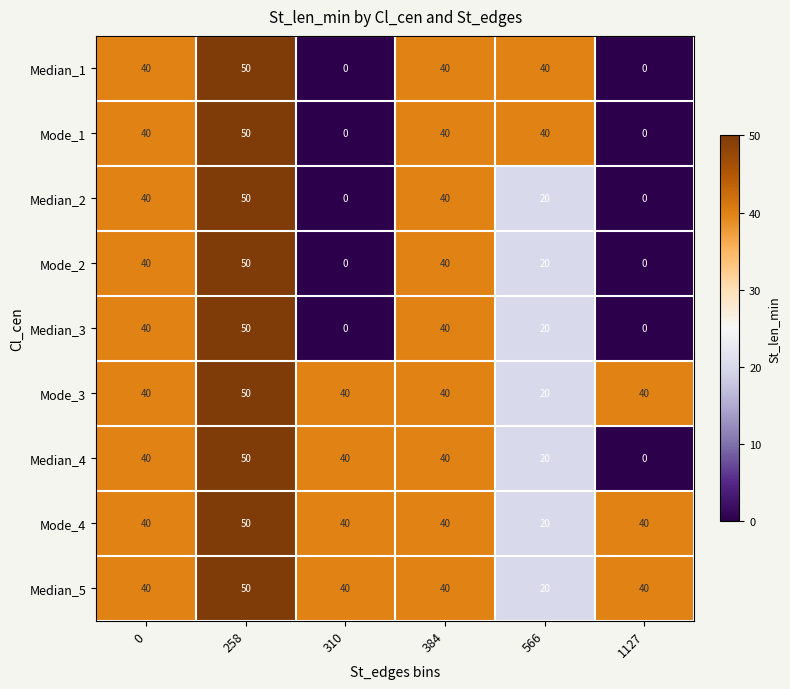

Is the value of Median_4 at 1127 greater than the value of Median_3 at 566?

No